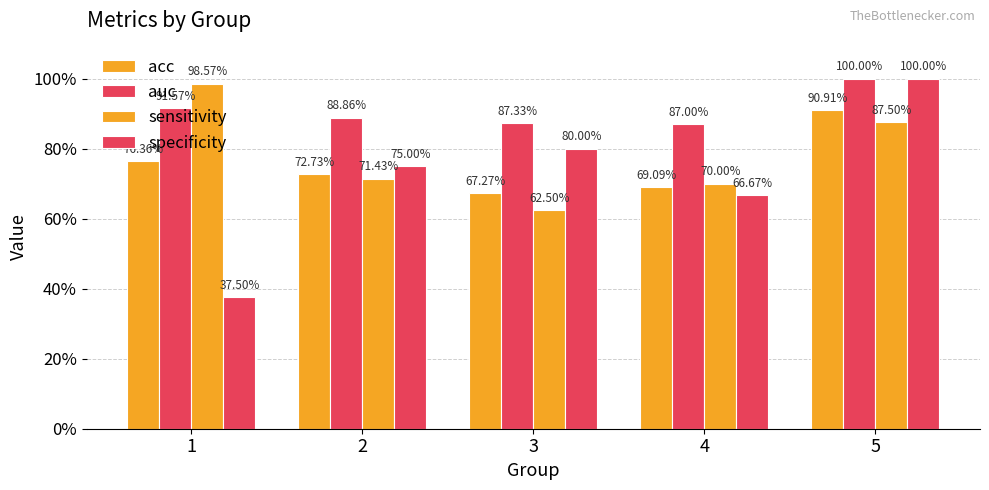

What is the difference between the maximum and minimum values in the specificity series?

0.6